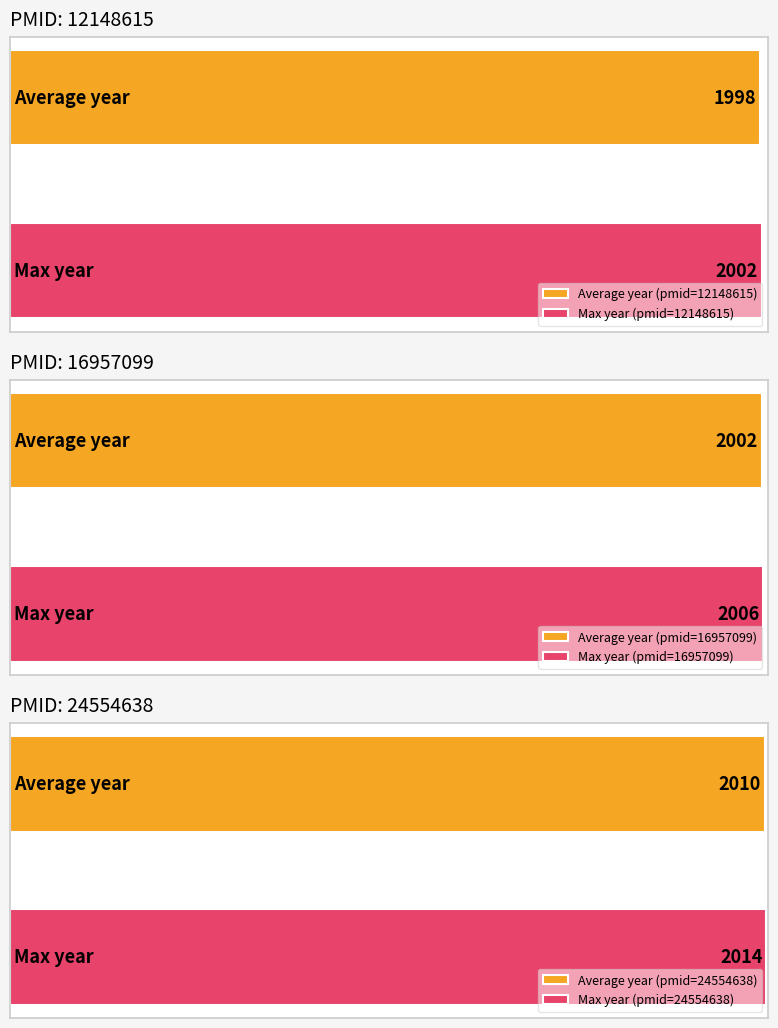

Which series has the largest total across all categories?

24554638